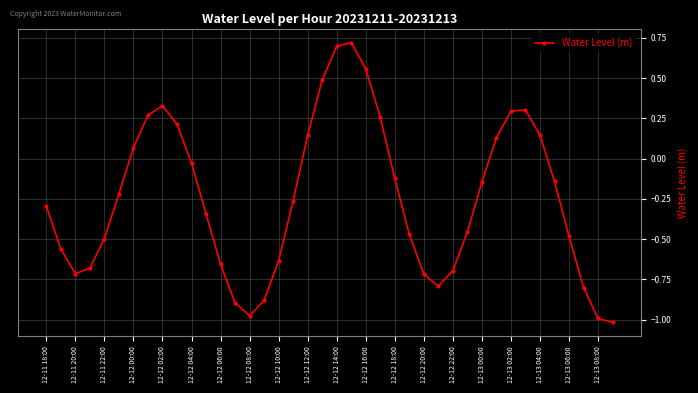

What is the difference between the maximum and minimum values?

1.7